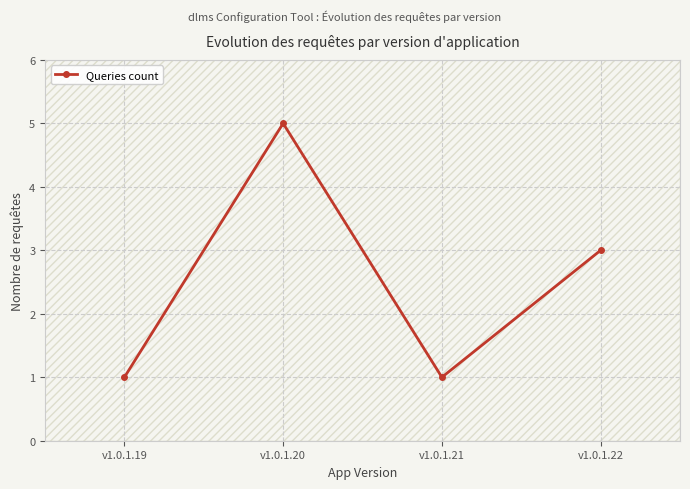

Where is the first local minimum?

v1.0.1.21